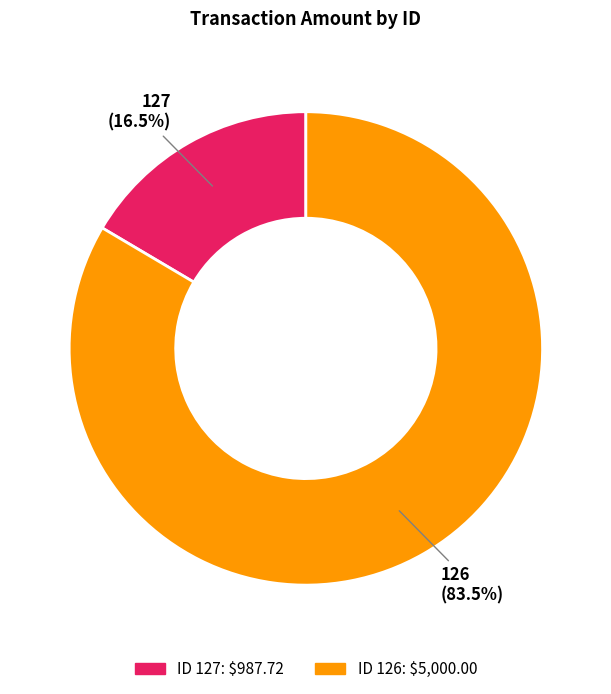

What portion of the pie excludes 127?

83.5%